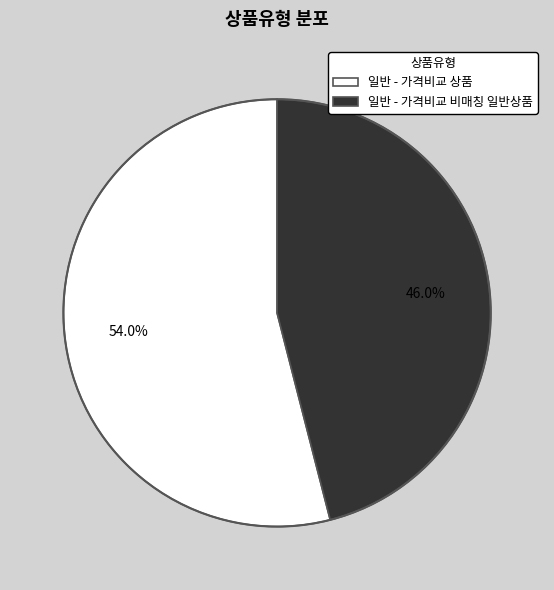

What percentage do 일반 - 가격비교 비매칭 일반상품 and 일반 - 가격비교 상품 together represent?

100.0%